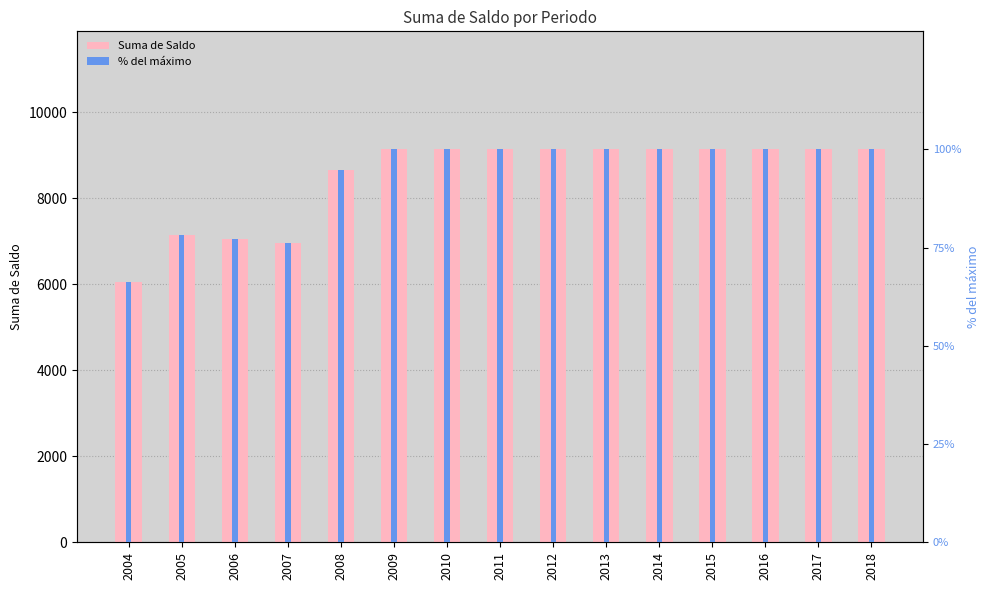

List the labels in order of % del máximo value, smallest first.

2004, 2007, 2006, 2005, 2008, 2009, 2010, 2011, 2012, 2013, 2014, 2015, 2016, 2017, 2018